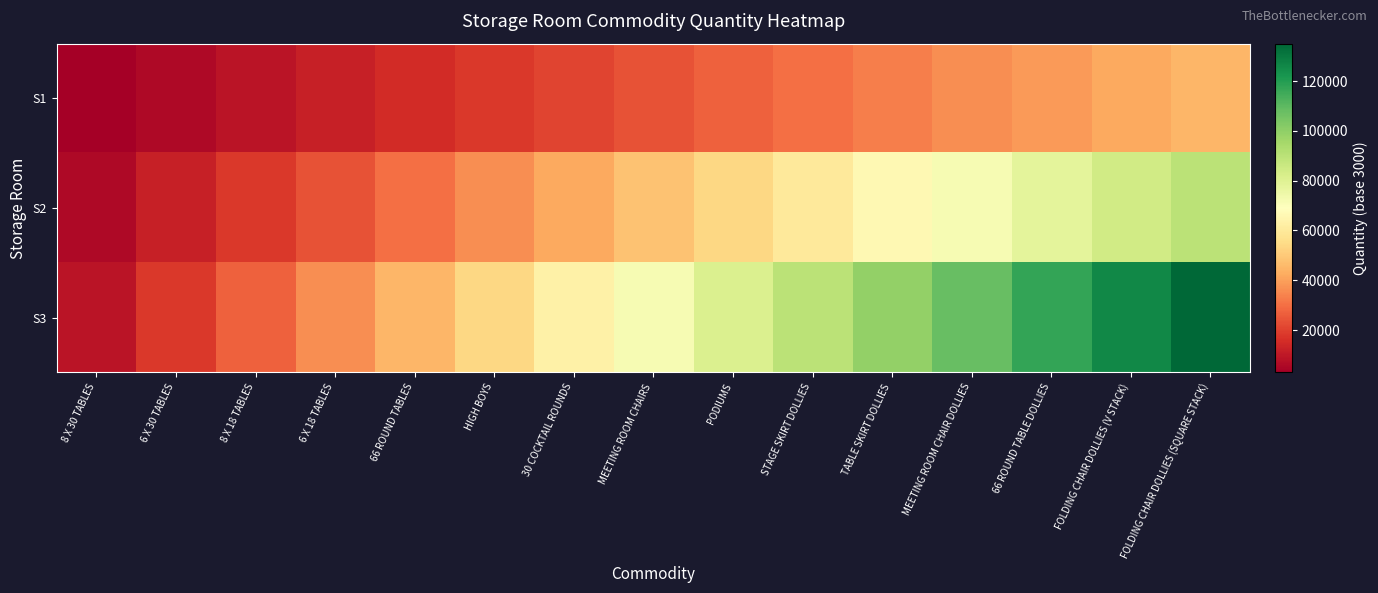

Reading left to right, transcribe all the data shown in this chart.

S1: 8 X 30 TABLES=3000	6 X 30 TABLES=6000	8 X 18 TABLES=9000	6 X 18 TABLES=12000	66 ROUND TABLES=15000	HIGH BOYS=18000	30 COCKTAIL ROUNDS=21000	MEETING ROOM CHAIRS=24000	PODIUMS=27000	STAGE SKIRT DOLLIES=30000	TABLE SKIRT DOLLIES=33000	MEETING ROOM CHAIR DOLLIES=36000	66 ROUND TABLE DOLLIES=39000	FOLDING CHAIR DOLLIES (V STACK)=42000	FOLDING CHAIR DOLLIES (SQUARE STACK)=45000
S2: 8 X 30 TABLES=6000	6 X 30 TABLES=12000	8 X 18 TABLES=18000	6 X 18 TABLES=24000	66 ROUND TABLES=30000	HIGH BOYS=36000	30 COCKTAIL ROUNDS=42000	MEETING ROOM CHAIRS=48000	PODIUMS=54000	STAGE SKIRT DOLLIES=60000	TABLE SKIRT DOLLIES=66000	MEETING ROOM CHAIR DOLLIES=72000	66 ROUND TABLE DOLLIES=78000	FOLDING CHAIR DOLLIES (V STACK)=84000	FOLDING CHAIR DOLLIES (SQUARE STACK)=90000
S3: 8 X 30 TABLES=9000	6 X 30 TABLES=18000	8 X 18 TABLES=27000	6 X 18 TABLES=36000	66 ROUND TABLES=45000	HIGH BOYS=54000	30 COCKTAIL ROUNDS=63000	MEETING ROOM CHAIRS=72000	PODIUMS=81000	STAGE SKIRT DOLLIES=90000	TABLE SKIRT DOLLIES=99000	MEETING ROOM CHAIR DOLLIES=108000	66 ROUND TABLE DOLLIES=117000	FOLDING CHAIR DOLLIES (V STACK)=126000	FOLDING CHAIR DOLLIES (SQUARE STACK)=135000